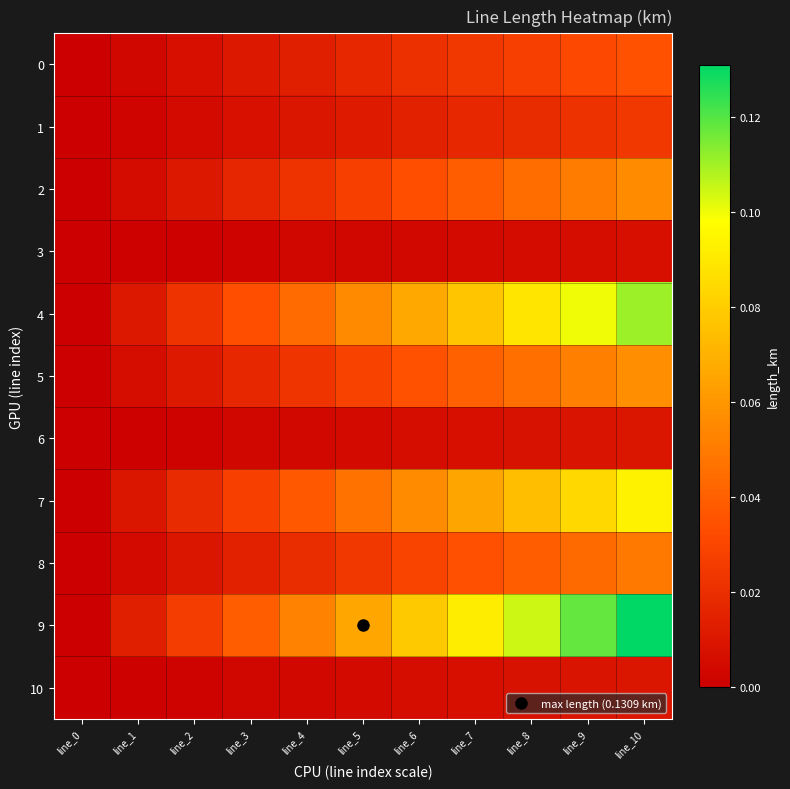

How many distinct data groups are displayed?

11